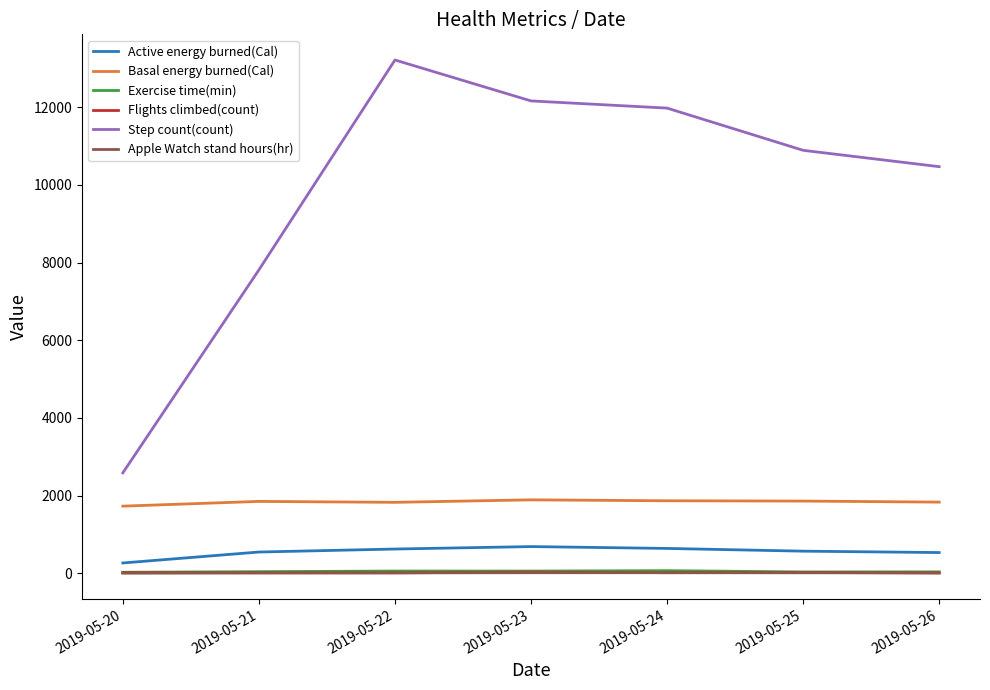

Is the value of Flights climbed(count) at 2019-05-20 greater than the value of Step count(count) at 2019-05-20?

No